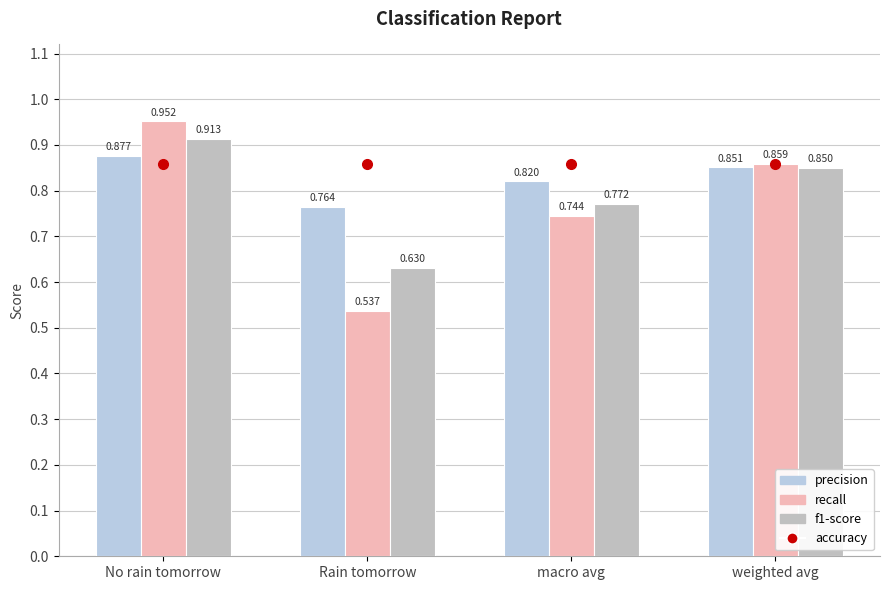

Count the precision values in the range 0 to 1.

4